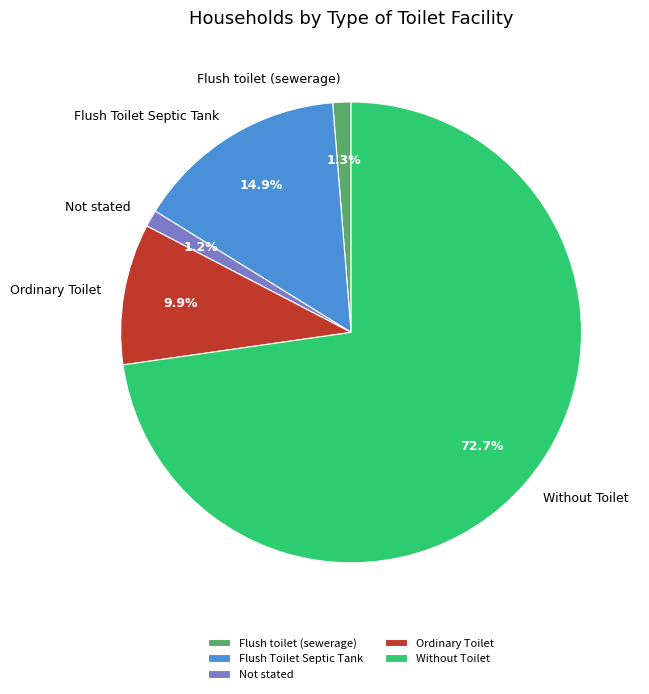

How many slices are in this pie chart?

5